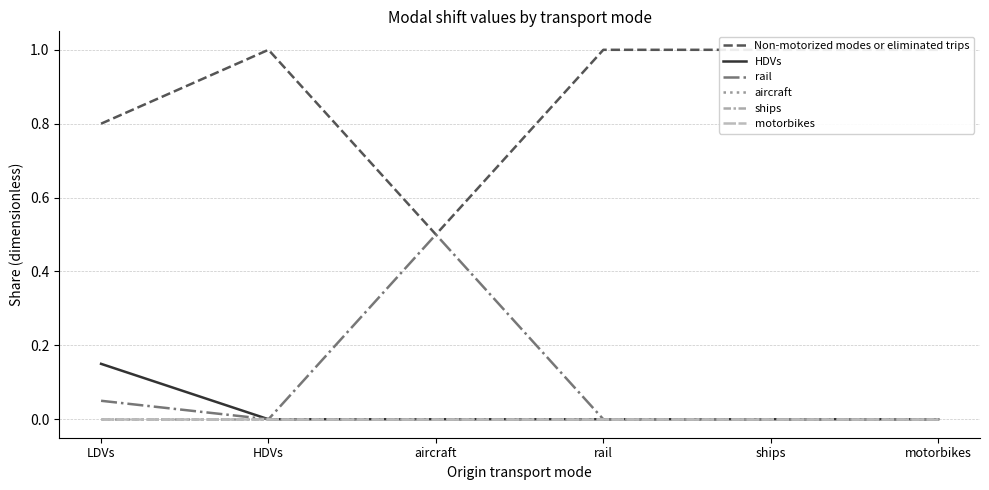

At how many categories does at least one series exceed 0?

6